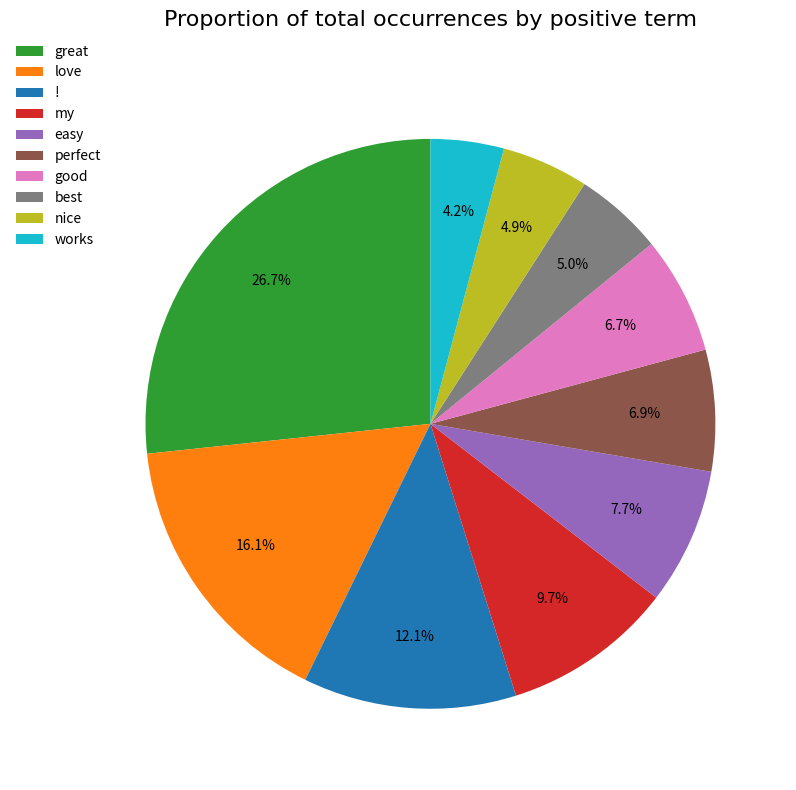

Is great the majority of the pie?

No